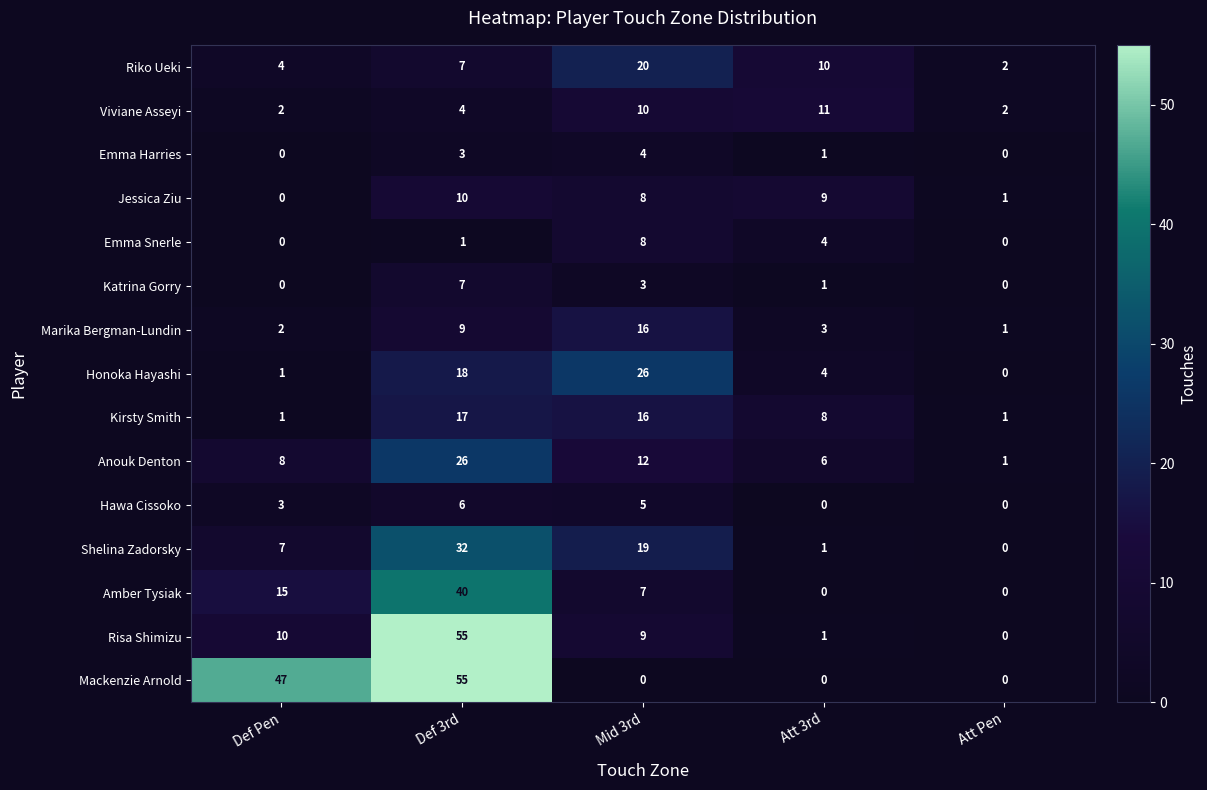

How many series are shown in this chart?

15